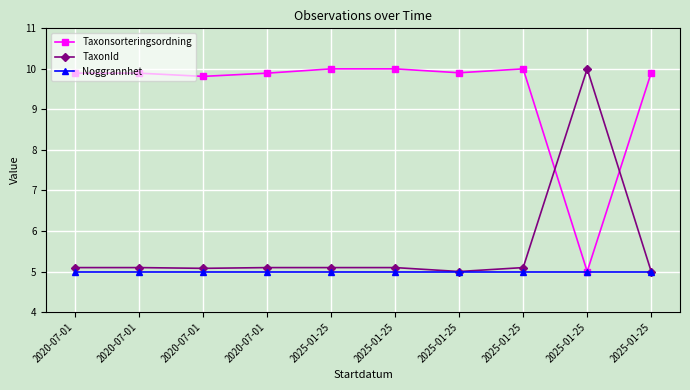

Reading left to right, list all the values displayed in this chart.

Taxonsorteringsordning: 9.9	9.9	9.8	9.9	10.0	10.0	9.9	10.0	5.0	9.9
TaxonId: 5.1	5.1	5.1	5.1	5.1	5.1	5.0	5.1	10.0	5.0
Noggrannhet: 5.0	5.0	5.0	5.0	5.0	5.0	5.0	5.0	5.0	5.0